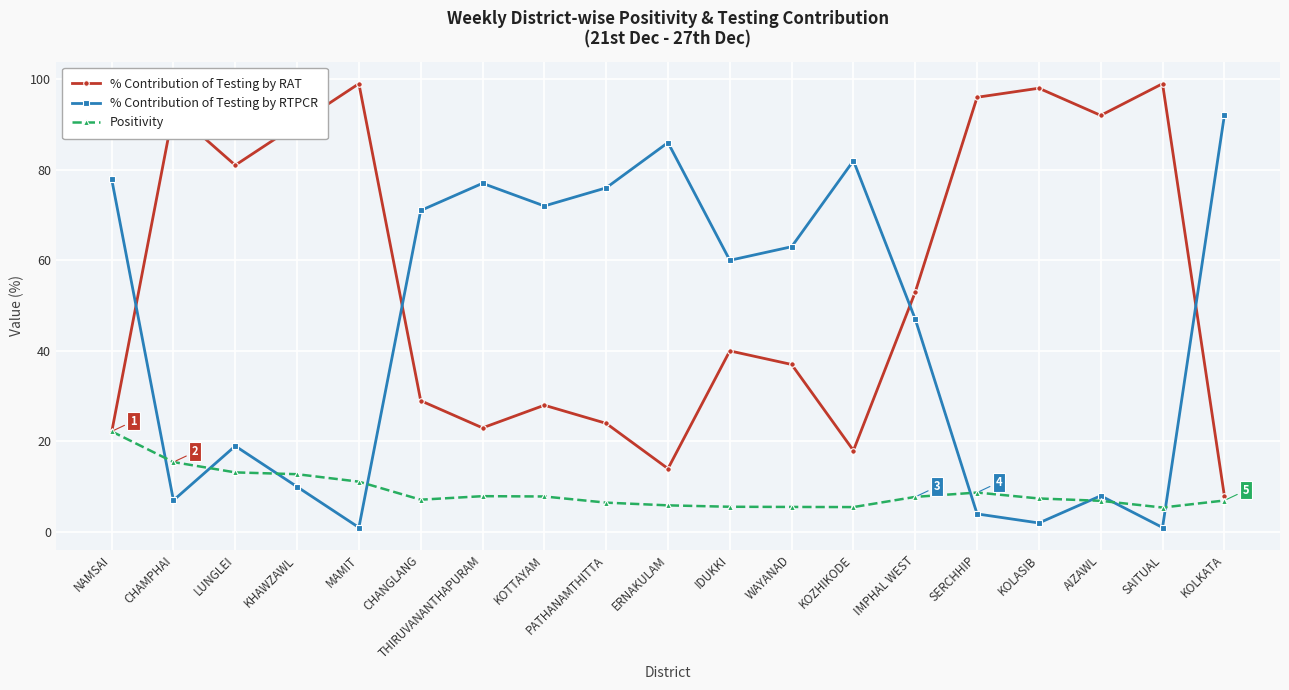

Where does the Positivity series first go above 7?

NAMSAI